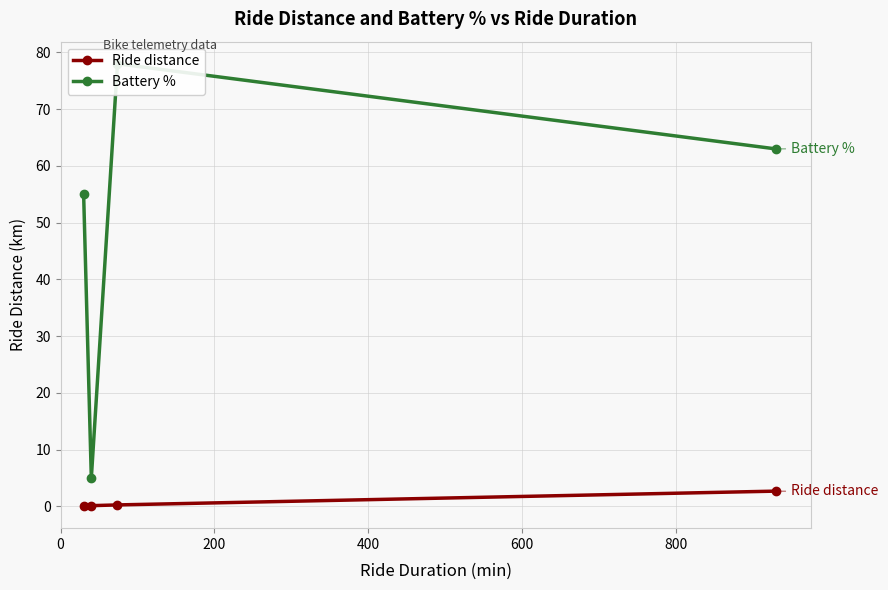

What is the value of the Ride distance point at the 4th from the left?

2.7